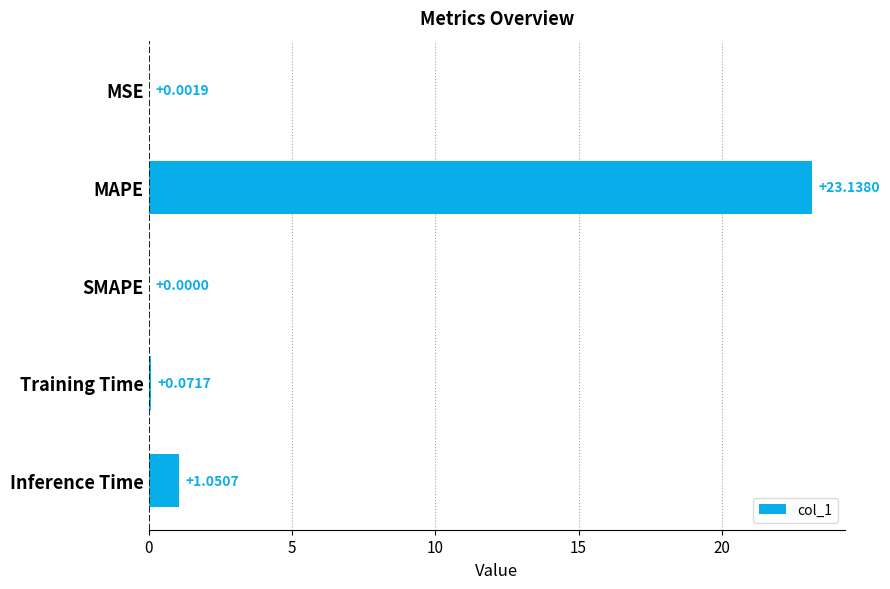

At which category does the chart reach its peak across all series?

MAPE